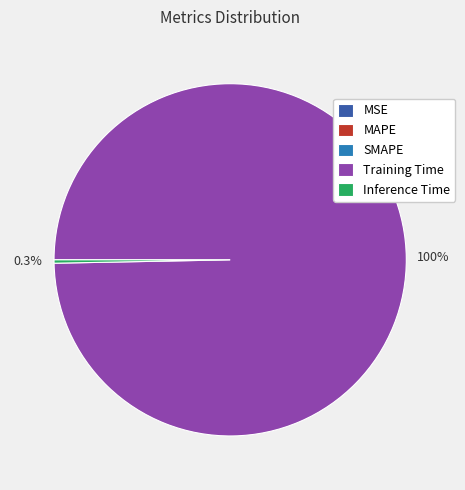

Which slice represents more than half of the pie?

Training Time